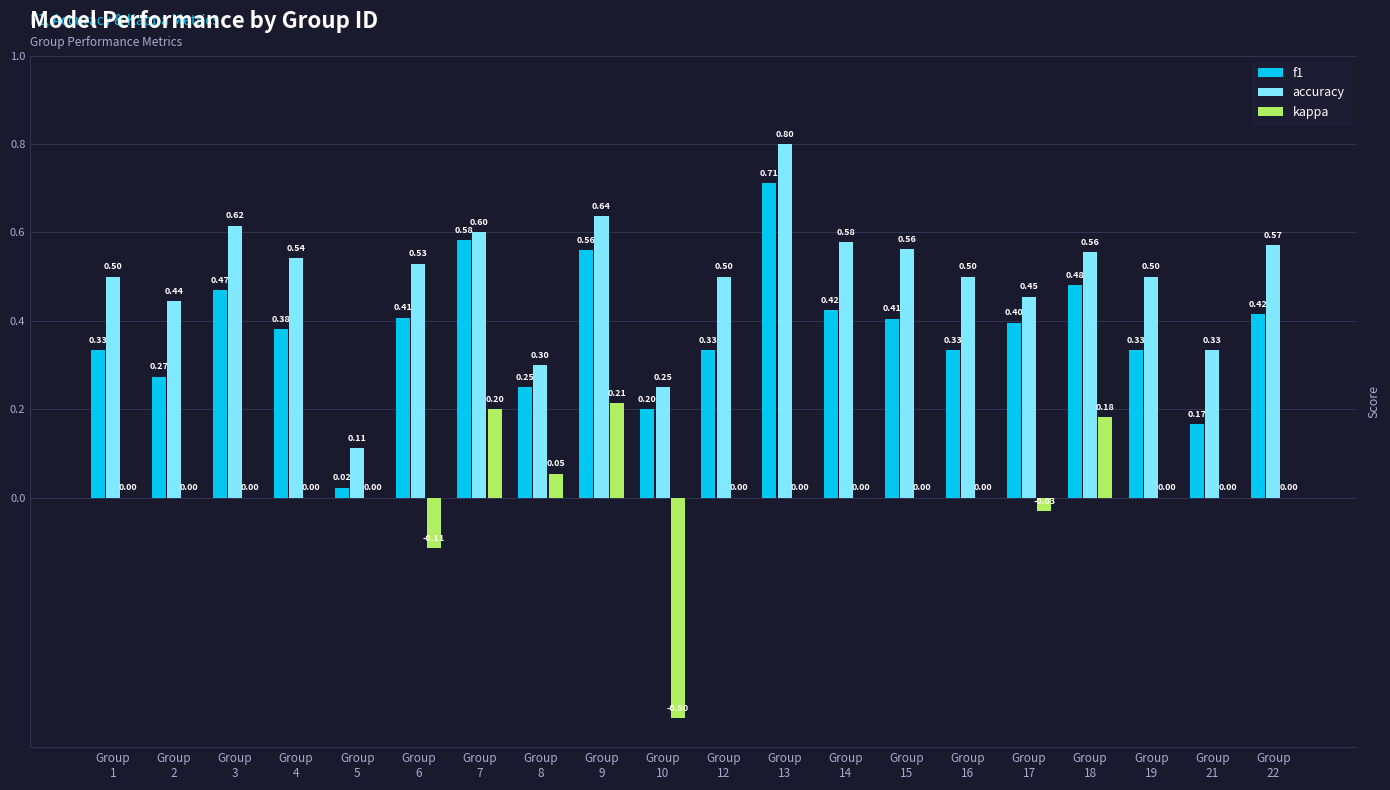

What are all the series names shown in the legend?

f1, accuracy, kappa